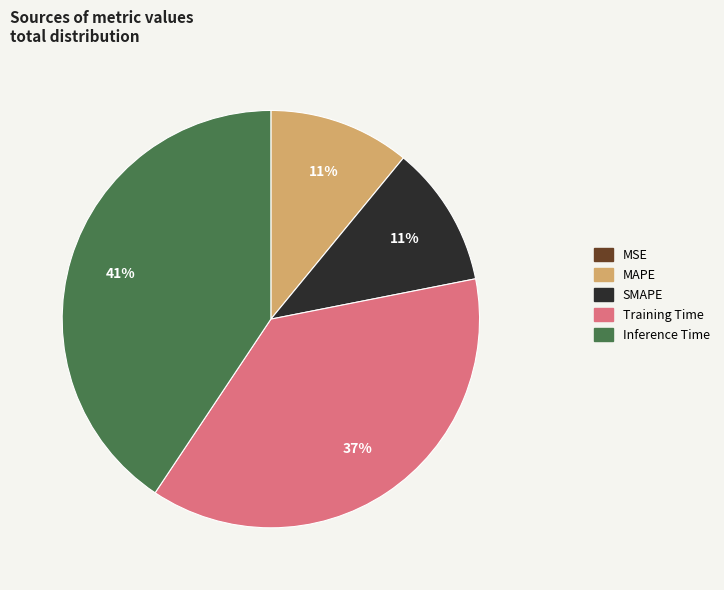

Is the sum of MAPE and Training Time greater than half?

No